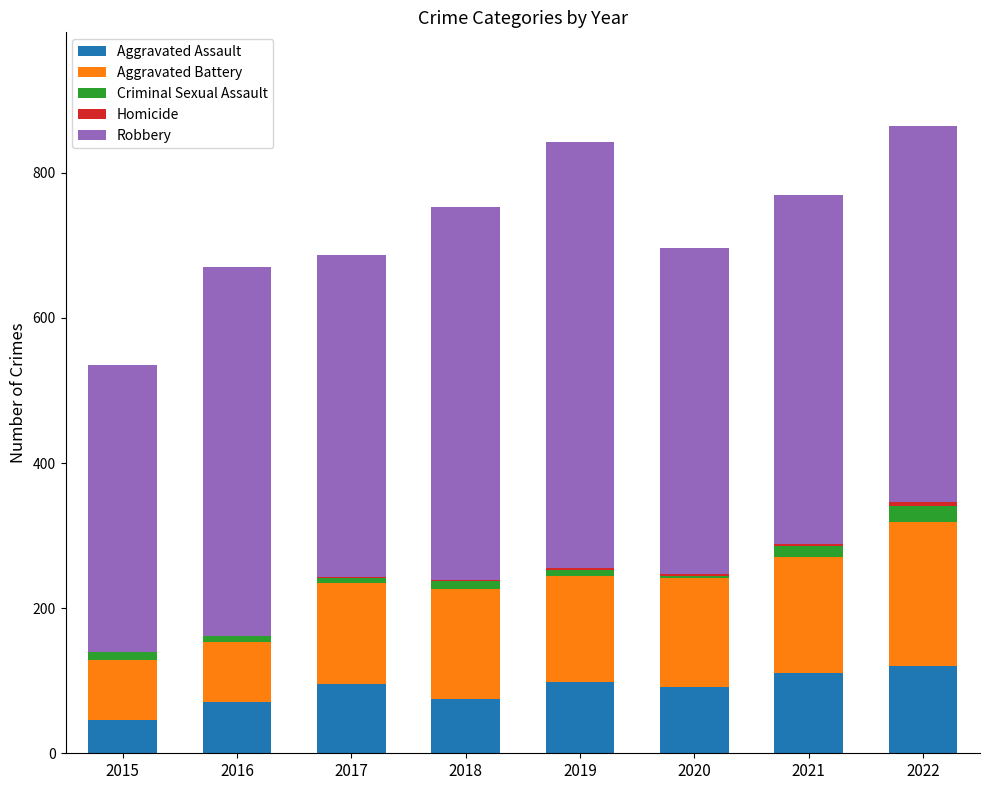

What is the maximum value for Aggravated Assault?

120